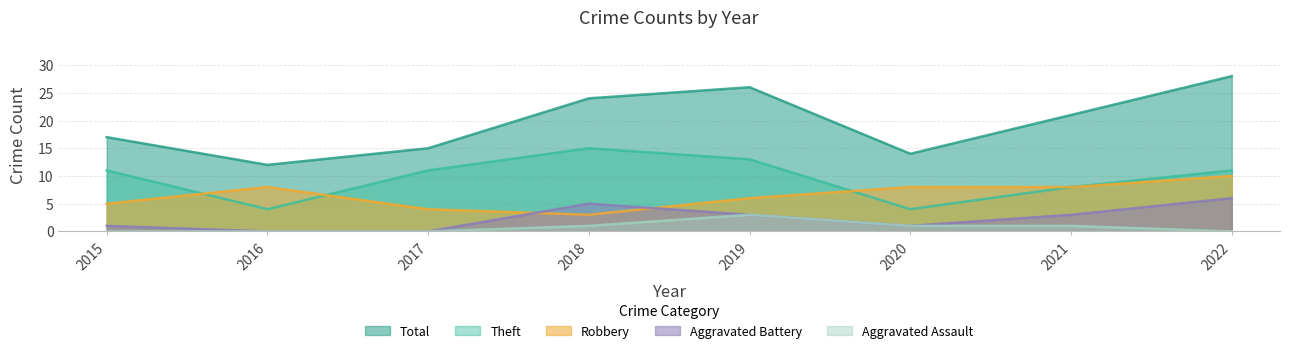

What are all the series names shown in the legend?

Total, Theft, Robbery, Aggravated Battery, Aggravated Assault